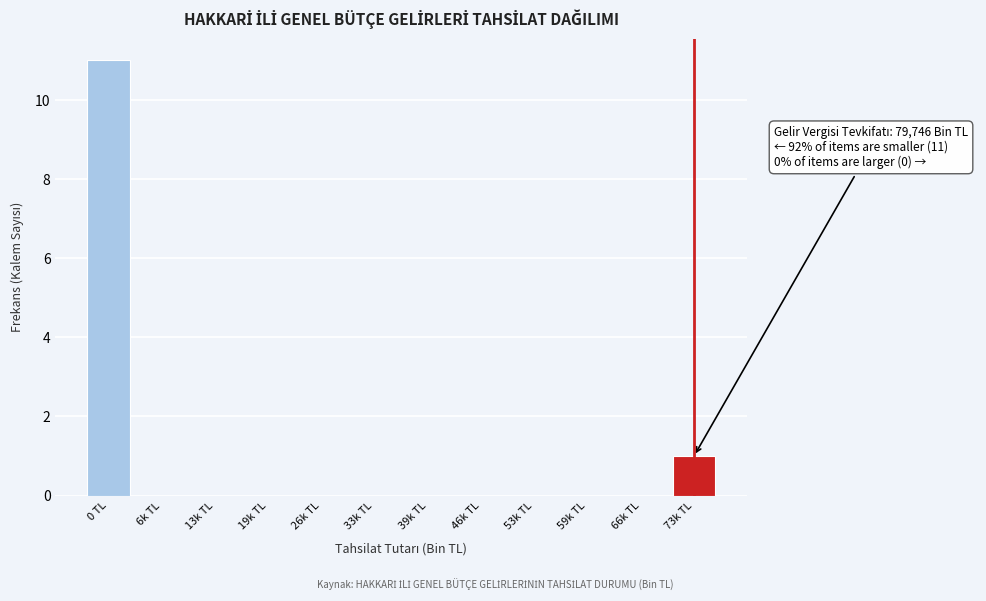

Reading left to right, list all the values displayed in this chart.

0 TL=11	6k TL=0	13k TL=0	19k TL=0	26k TL=0	33k TL=0	39k TL=0	46k TL=0	53k TL=0	59k TL=0	66k TL=0	73k TL=1